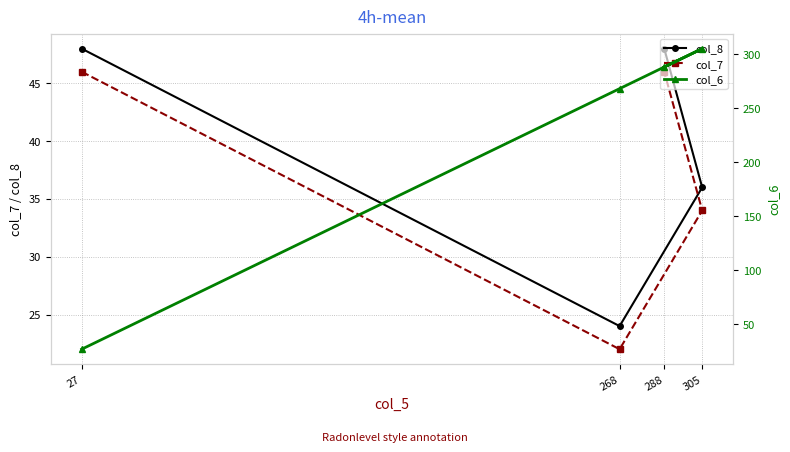

What is the label of the 1st point from the right?

288